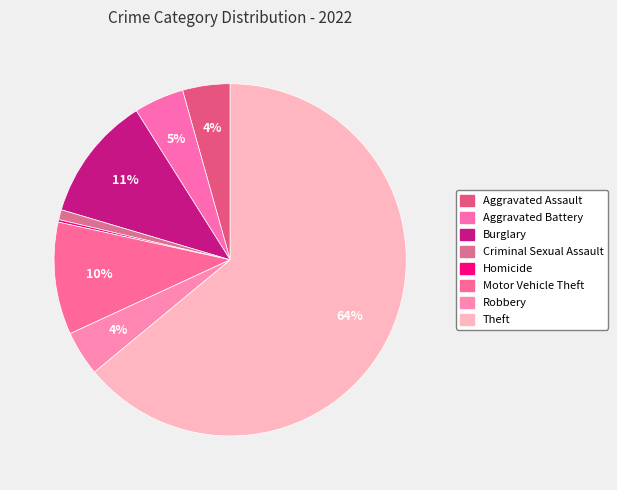

To the nearest percent, what is the average slice percentage?

12%